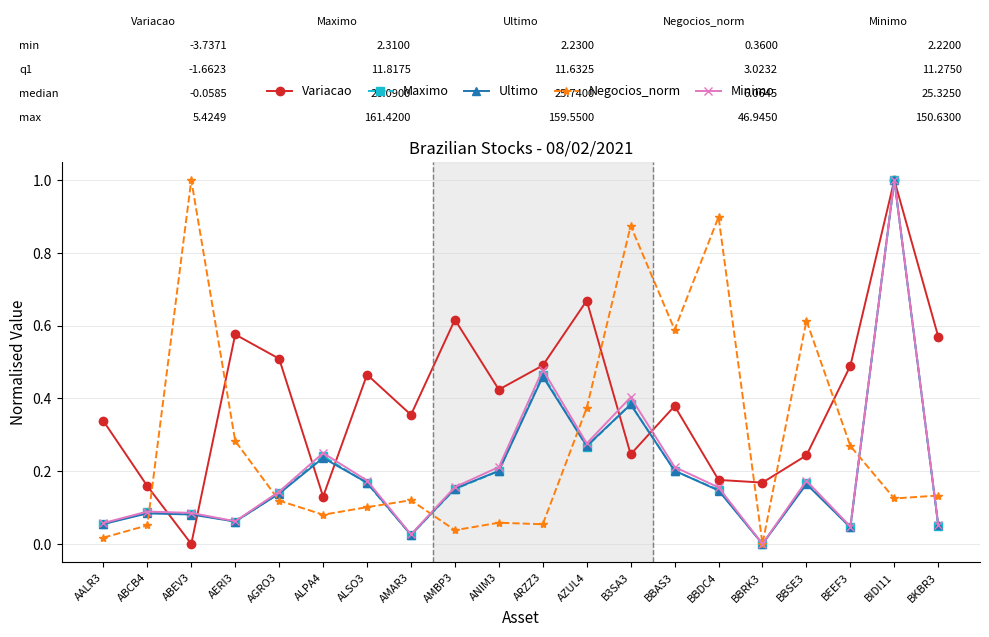

What is the sum of all Negocios_norm values?

5.8